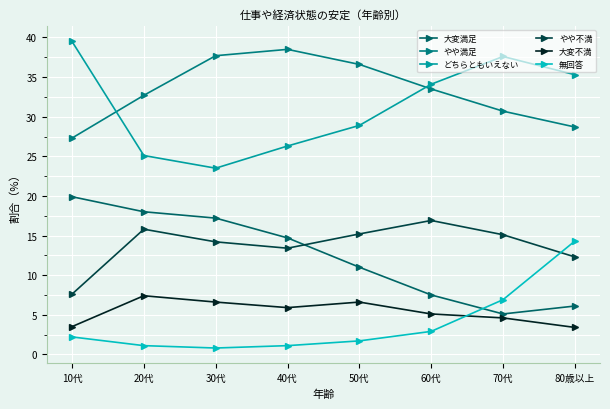

What value does the やや満足 series have at 60代?

33.5